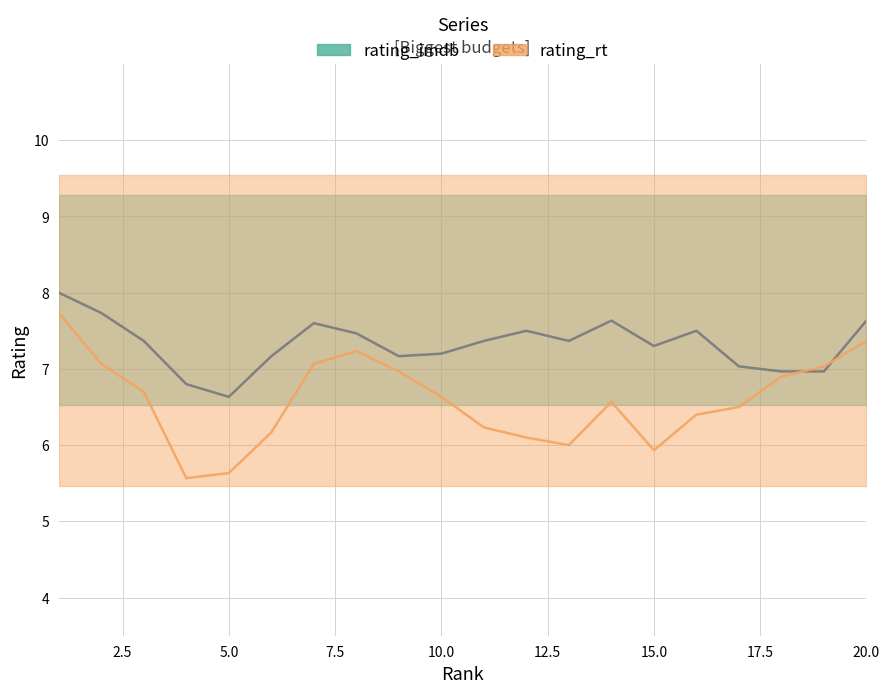

What are all the series names shown in the legend?

rating_imdb, rating_rt